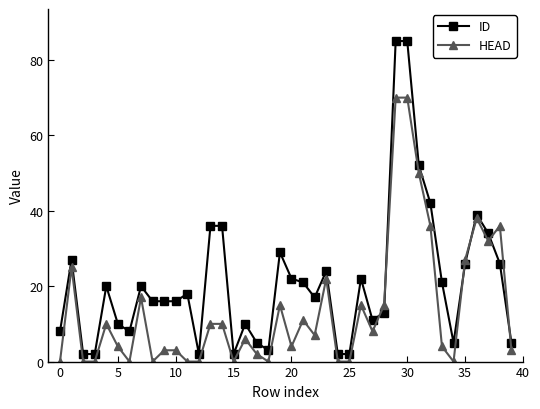

What are all the series names shown in the legend?

ID, HEAD